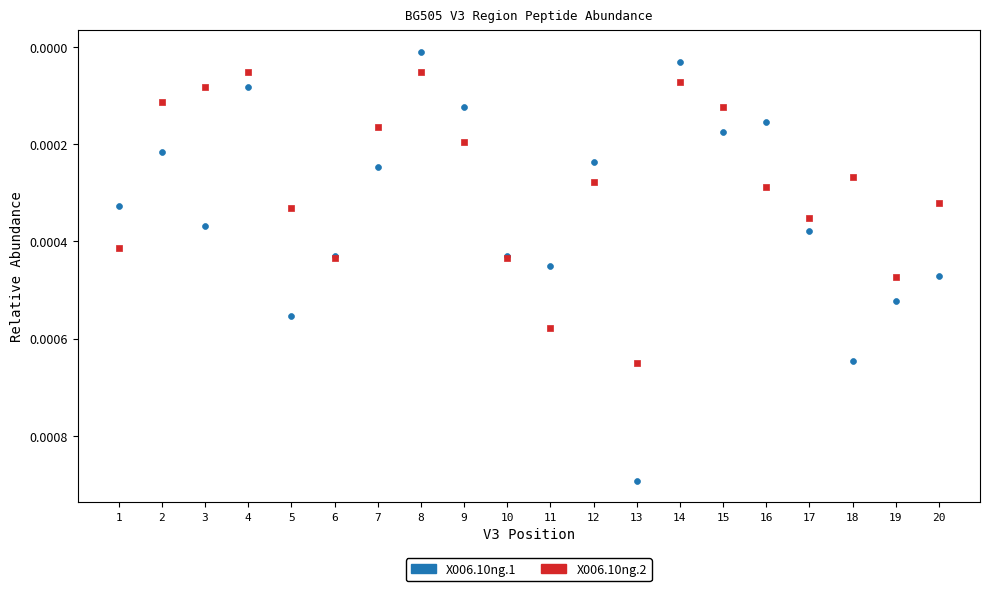

Which series contains the highest Y value?

X006.10ng.1